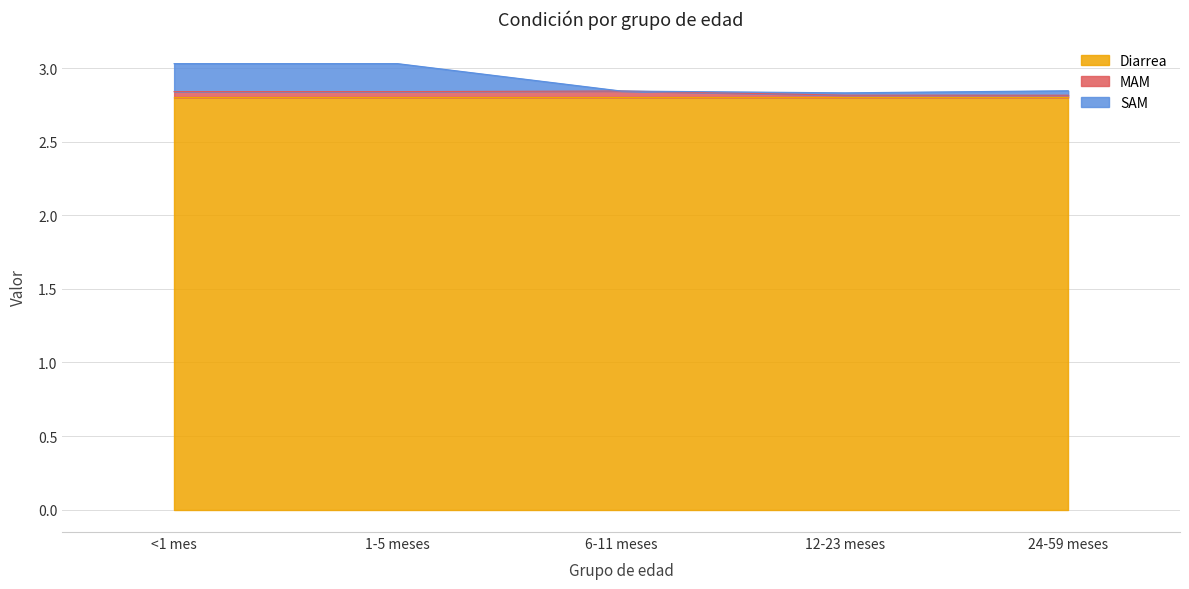

Which series has the largest range (max minus min)?

SAM